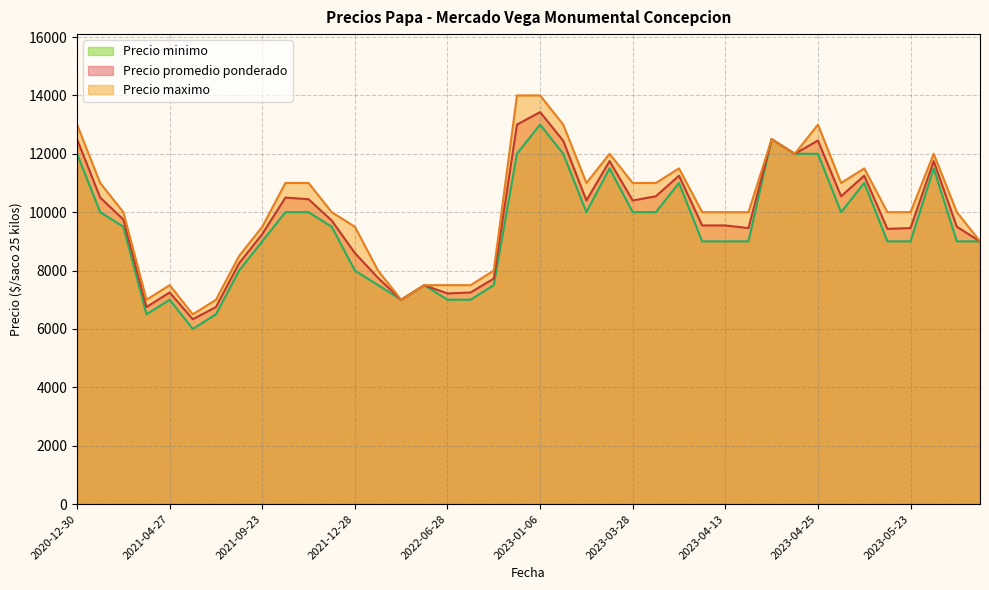

What is the total value across all series at 2021-05-14?

18833